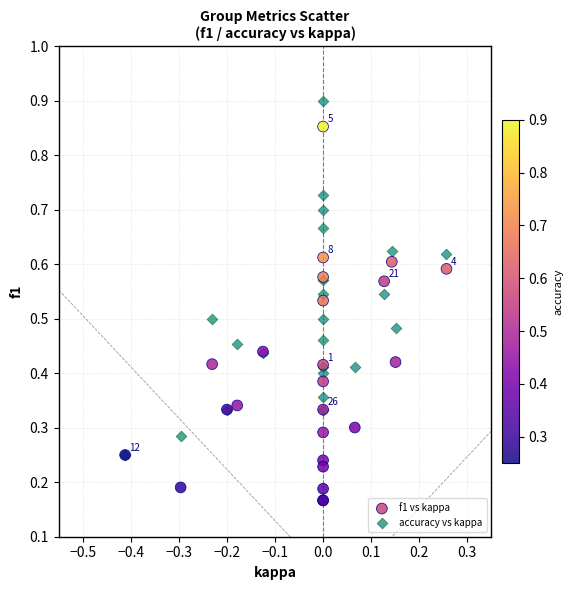

Which series reaches the minimum Y coordinate?

f1 vs kappa